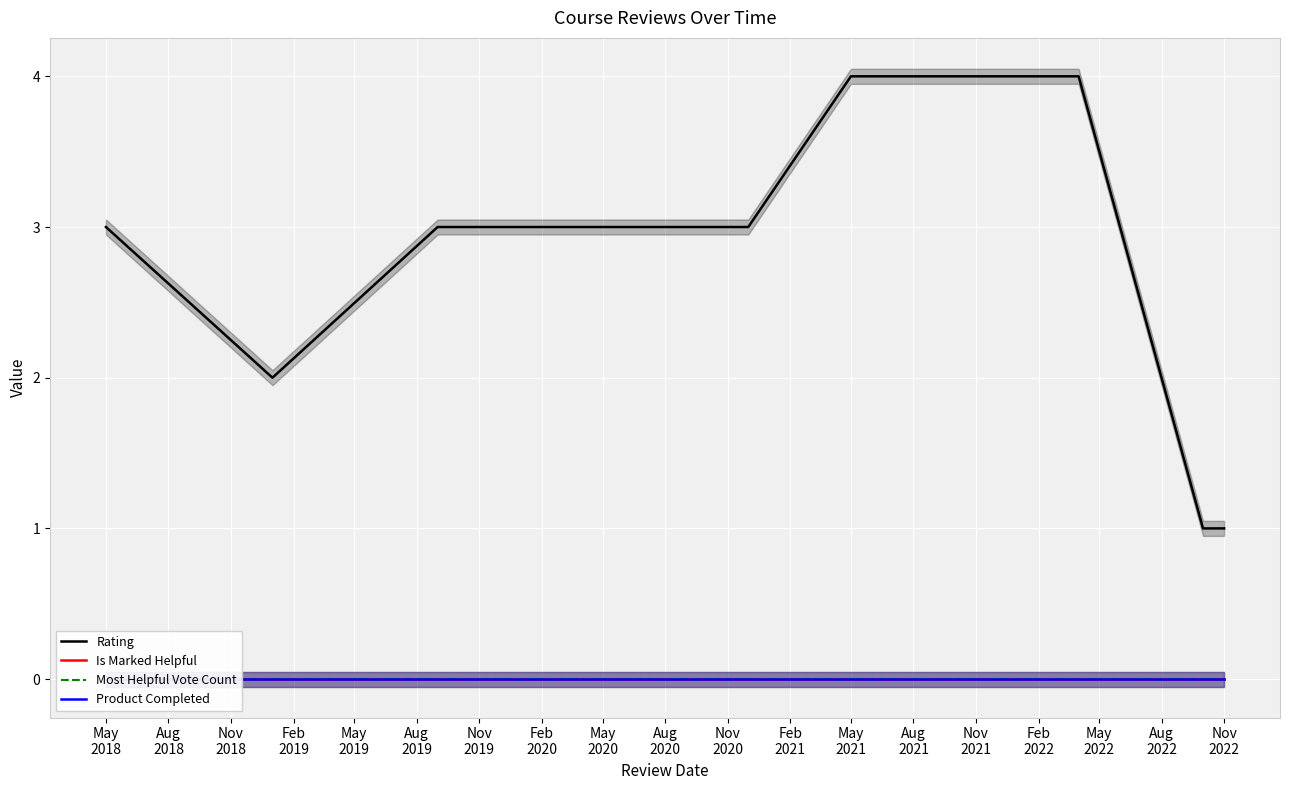

Which series has the largest total across all categories?

Rating